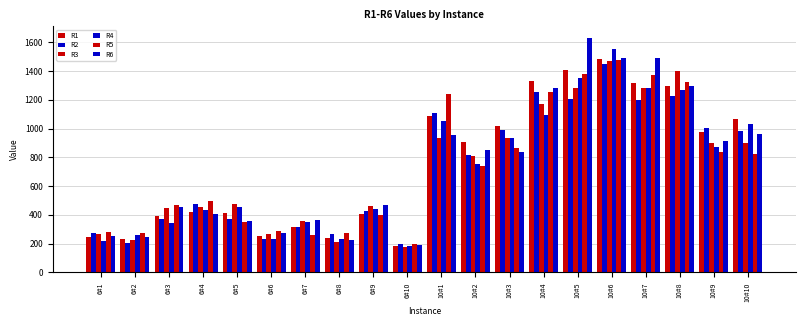

Which label corresponds to the largest value in the chart?

10#5